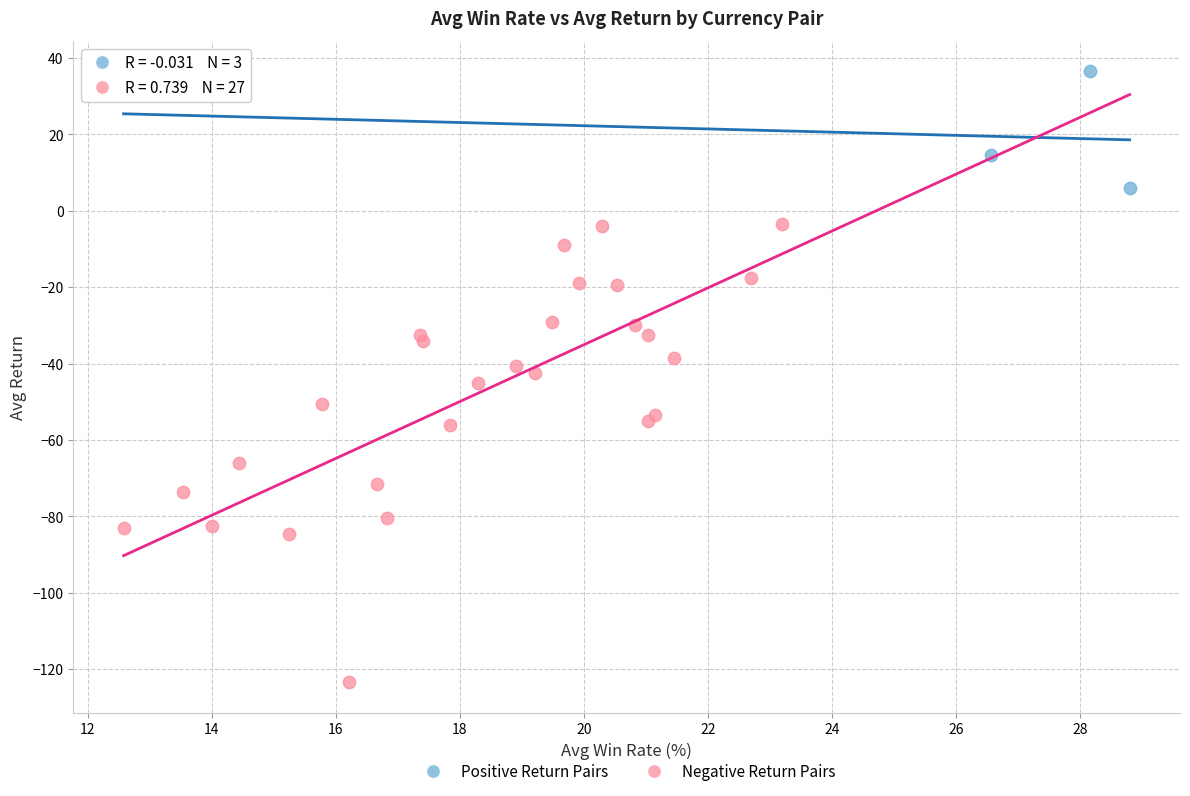

What are all the series names shown in the legend?

Positive Return Pairs, Negative Return Pairs